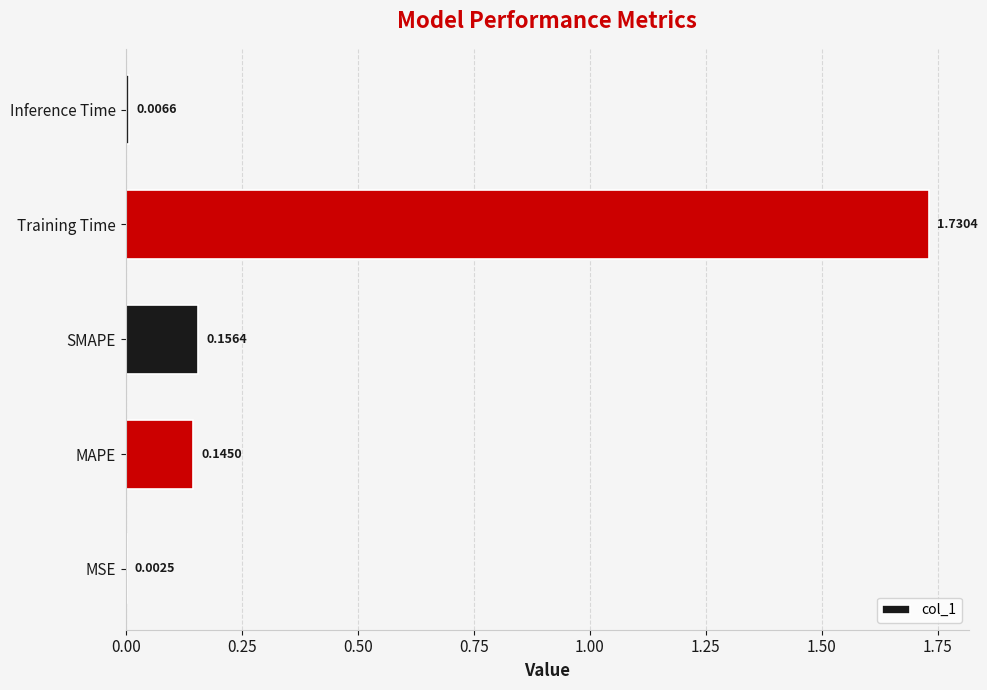

What is the sum of all values?

2.0